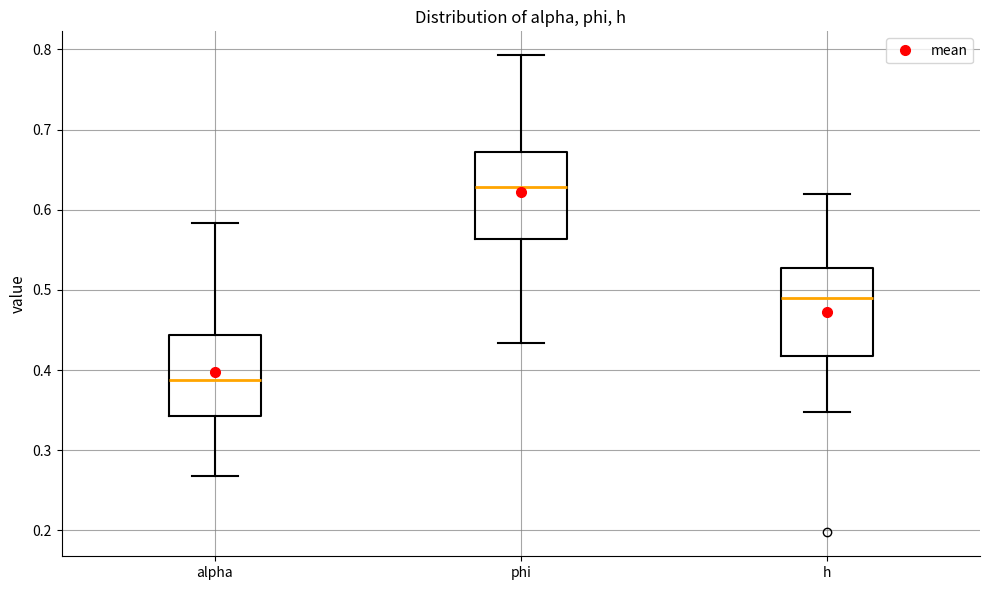

Reading left to right, read every box against the y-axis: the position of its median line, the range the box covers, and the ends of its whiskers. The values are not printed on the chart, so give them approximately, as read against the axis.

alpha: median 0.39, box 0.34 to 0.44, whiskers 0.27 to 0.58
phi: median 0.63, box 0.56 to 0.67, whiskers 0.43 to 0.79
h: median 0.49, box 0.42 to 0.53, whiskers 0.35 to 0.62